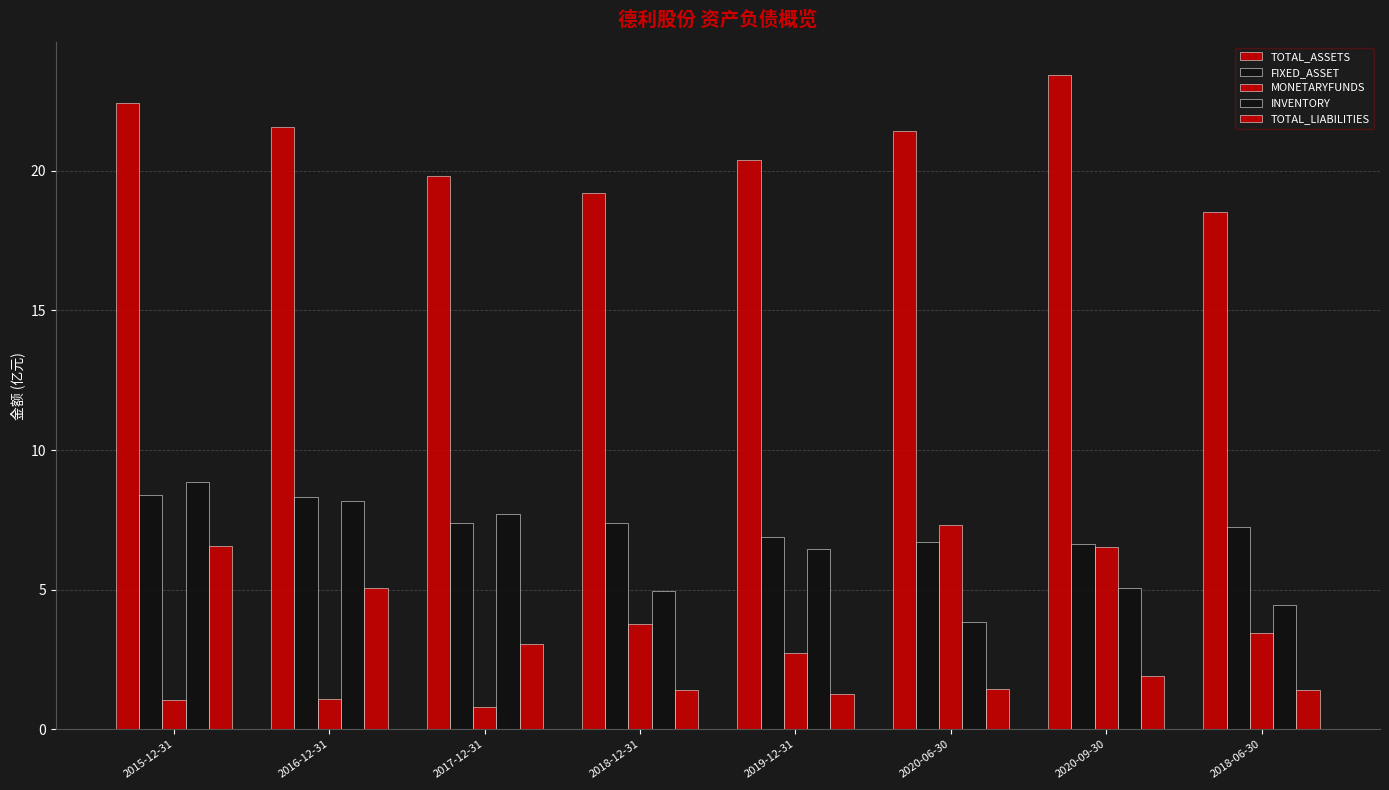

How many data points does each series have?

8